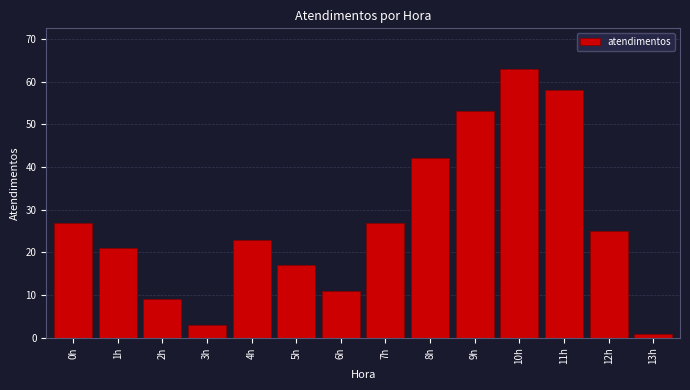

Reading right to left, what are all the values shown in this chart?

1	25	58	63	53	42	27	11	17	23	3	9	21	27